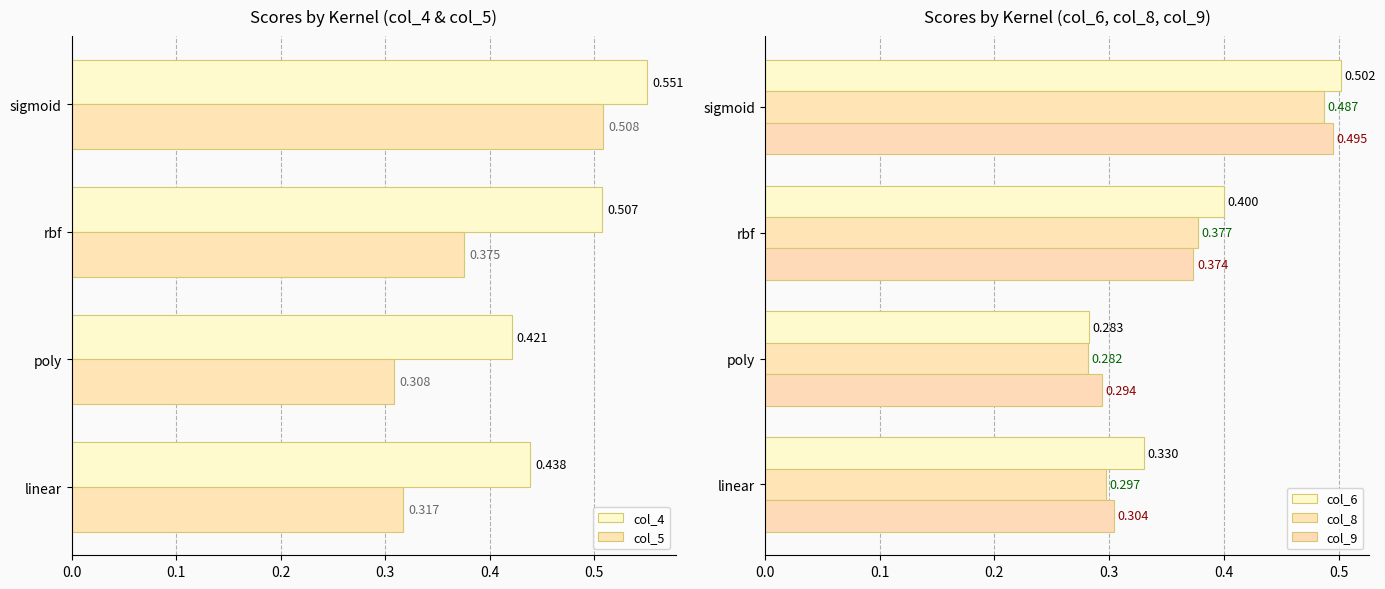

What is the value of the col_8 bar at the 1st from the left?

0.3